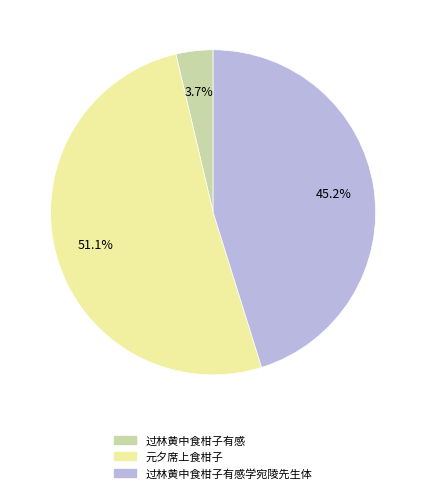

Is there any slice that represents more than half of the pie?

Yes